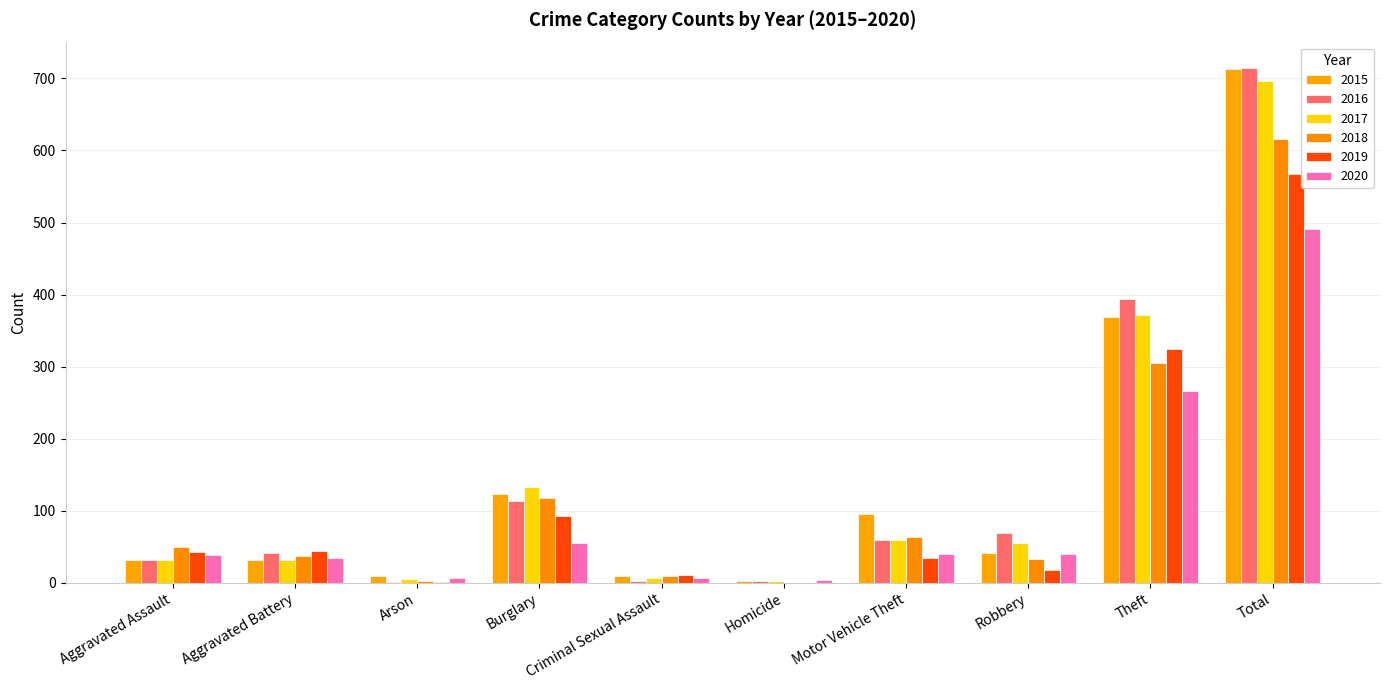

What is the approximate value of 2016 at Burglary, to the nearest 10?

110